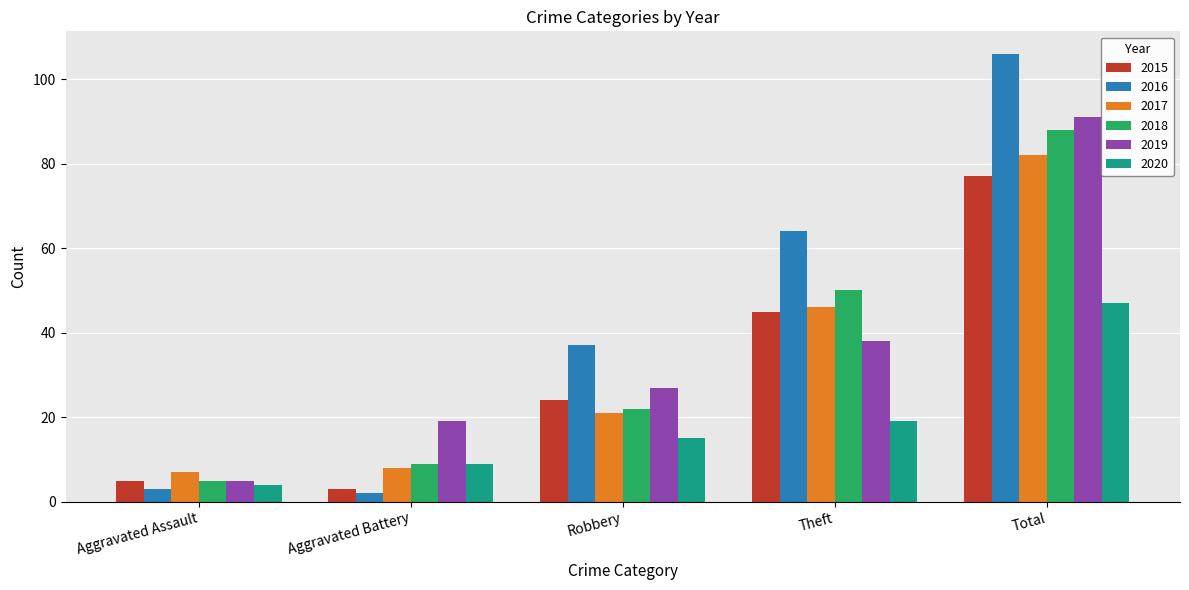

At how many categories does at least one series exceed 80?

1